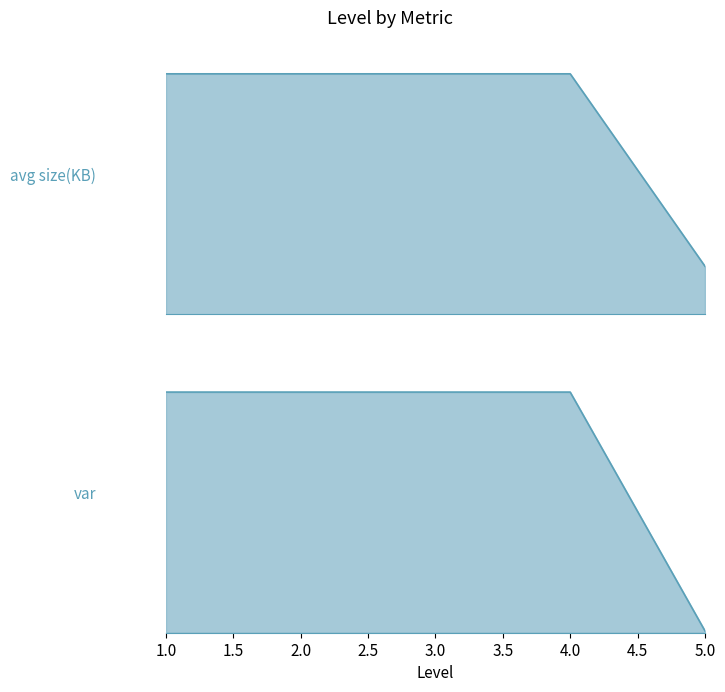

Rank the series by their average value, from highest to lowest.

var, avg size(KB)